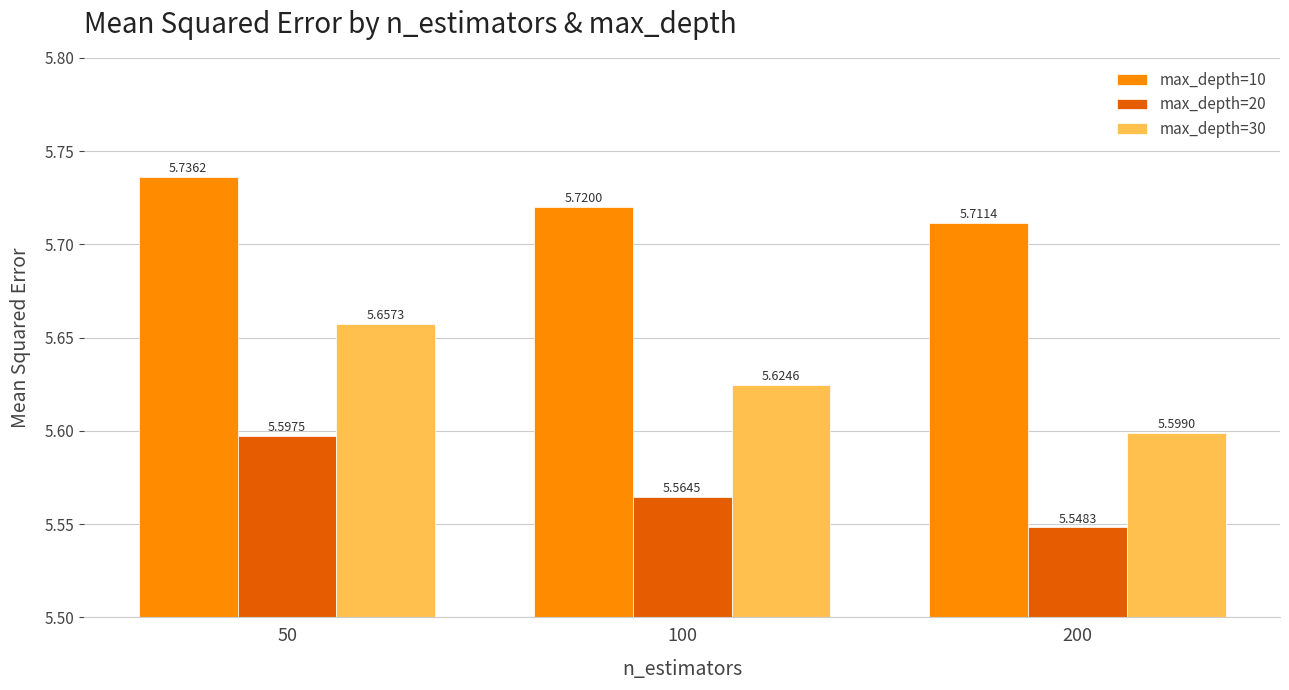

Rank the categories by max_depth=20 value from highest to lowest.

50, 100, 200